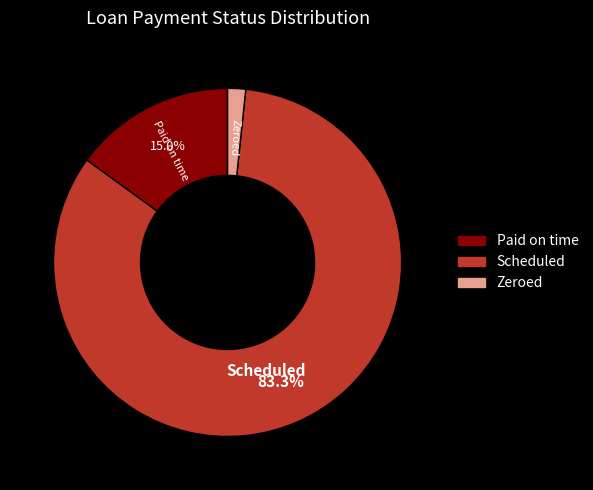

Rank the categories by value from lowest to highest.

Zeroed, Paid on time, Scheduled